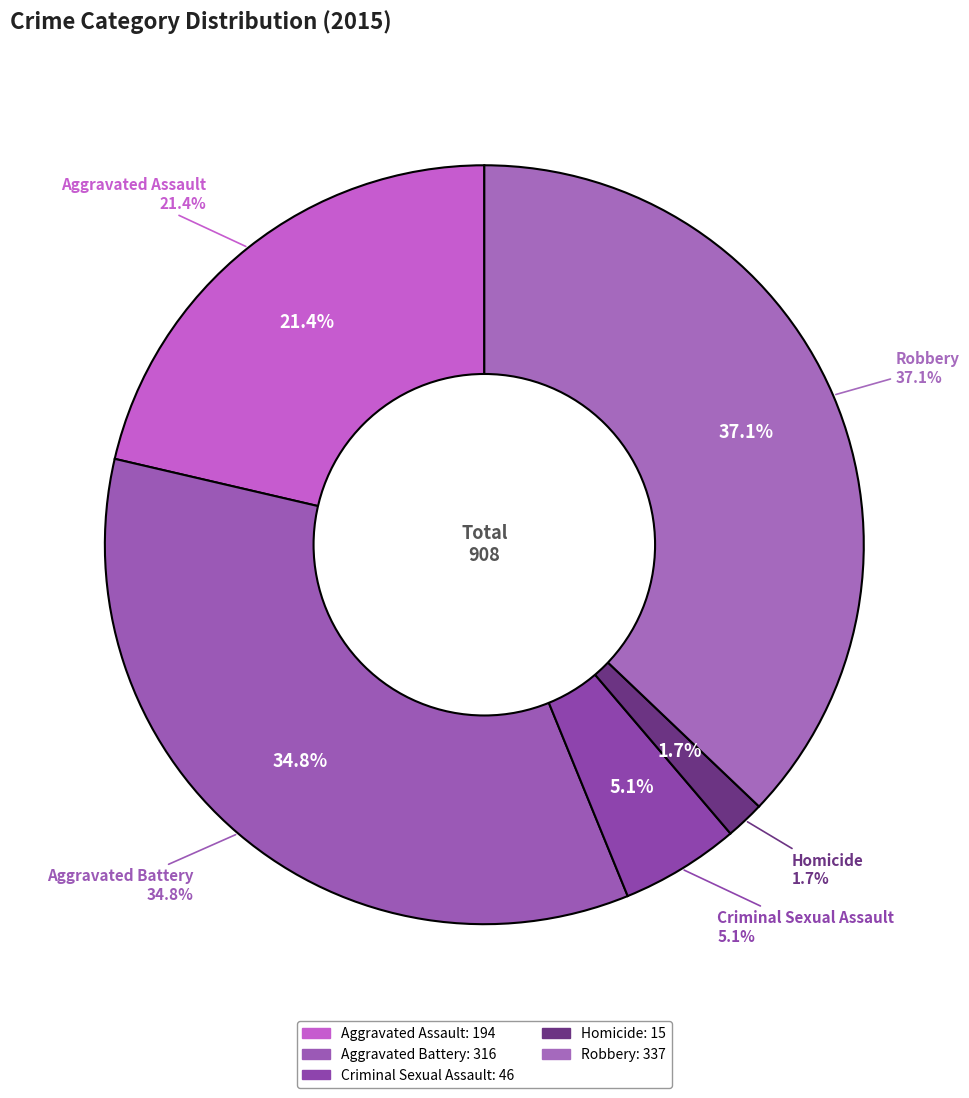

Rank the categories by value from highest to lowest.

Robbery, Aggravated Battery, Aggravated Assault, Criminal Sexual Assault, Homicide